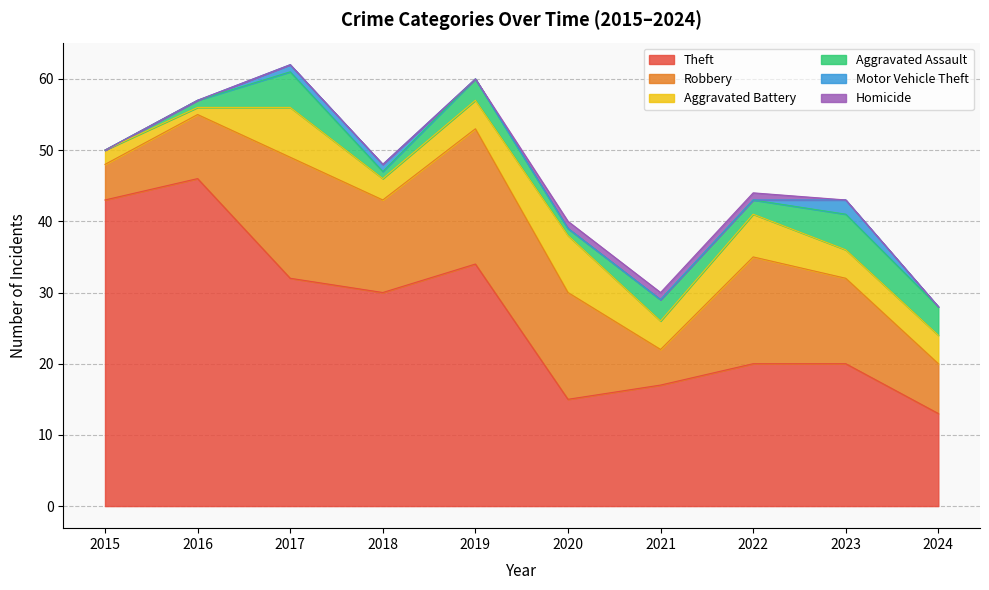

At which category is the sum across all series the highest?

2017